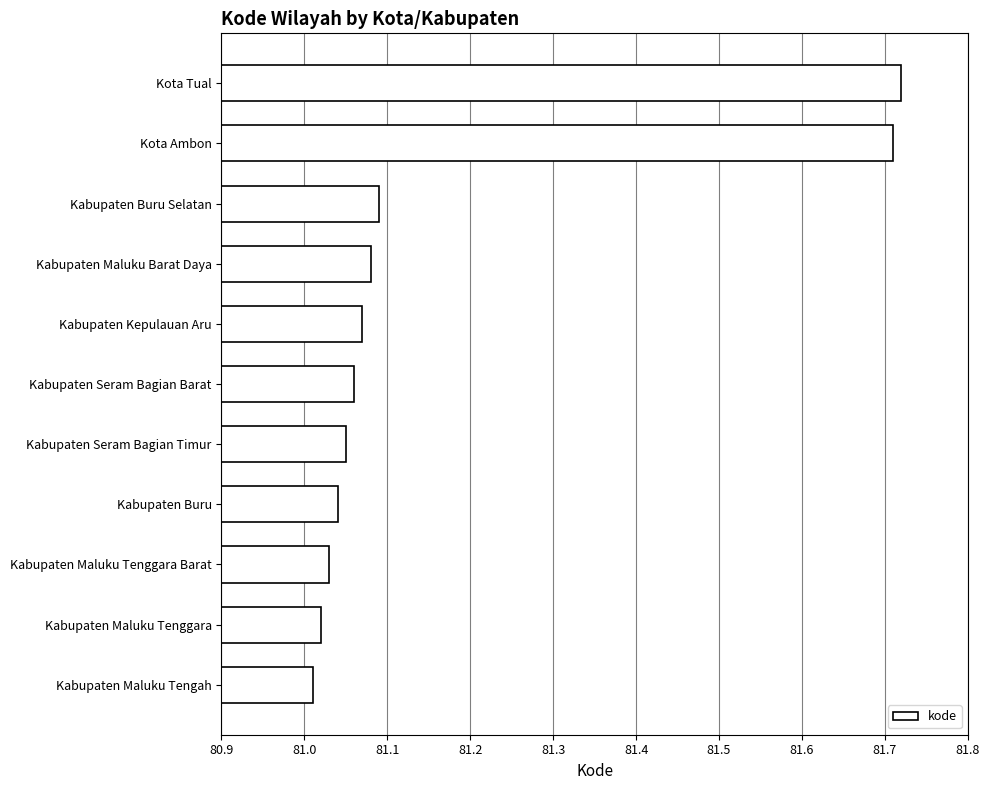

True or false: the data shows 114.0 at Kota Tual.

False